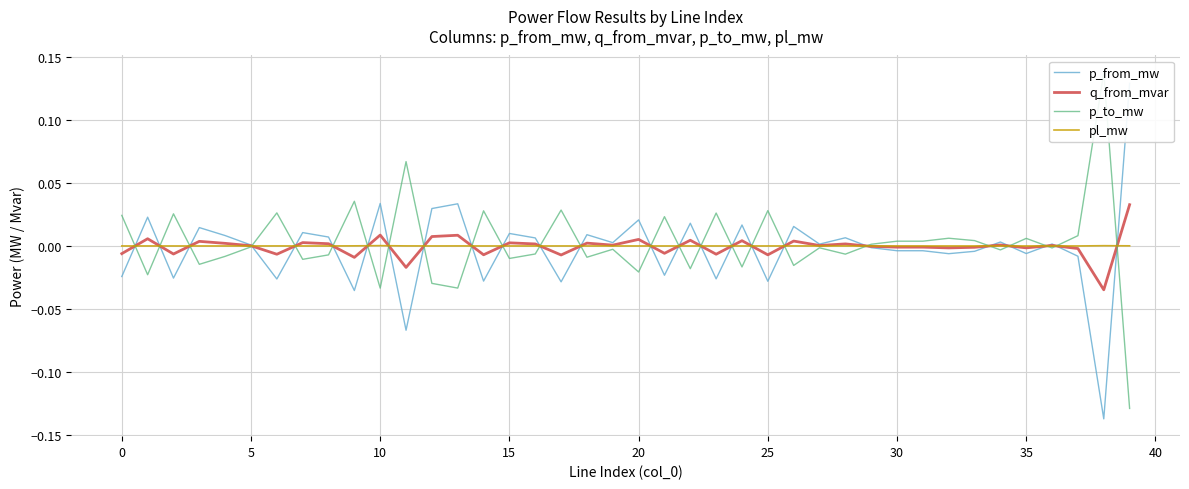

True or false: p_from_mw and p_to_mw intersect in this chart.

True